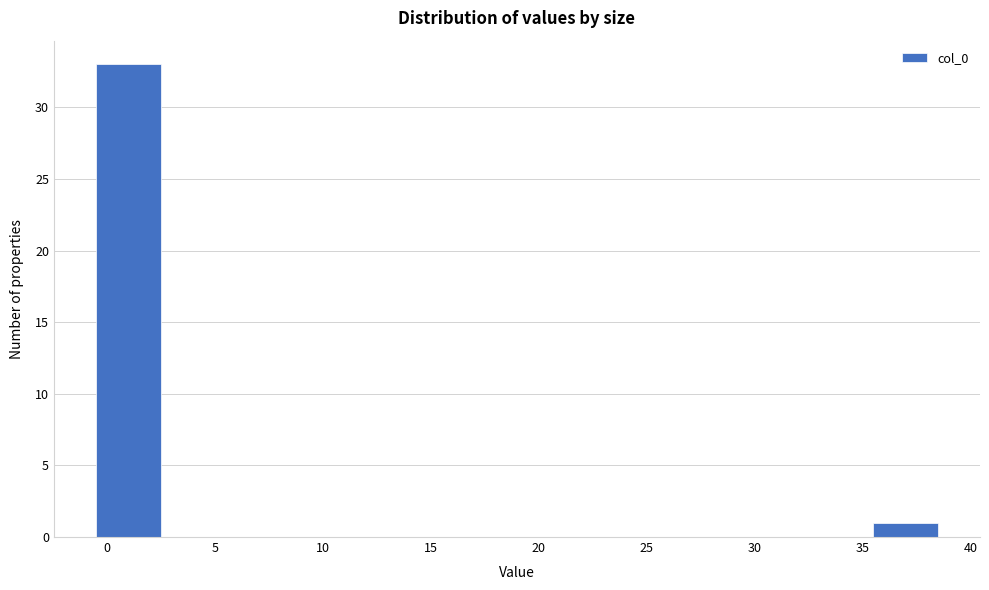

Reading left to right, list every bar in this chart as the range it spans on the x-axis followed by its height. The values are not printed on the chart, so give them approximately, as read against the axis.

-0.5 to 2.5: 33
2.5 to 5.5: 0
5.5 to 8.5: 0
8.5 to 11.5: 0
11.5 to 14.5: 0
14.5 to 17.5: 0
17.5 to 20.5: 0
20.5 to 23.5: 0
23.5 to 26.5: 0
26.5 to 29.5: 0
29.5 to 32.5: 0
32.5 to 35.5: 0
35.5 to 38.5: 1